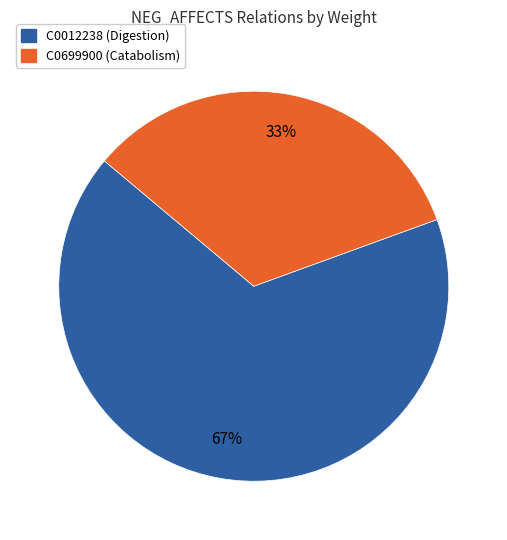

Is C0012238 (Digestion) the majority of the pie?

Yes